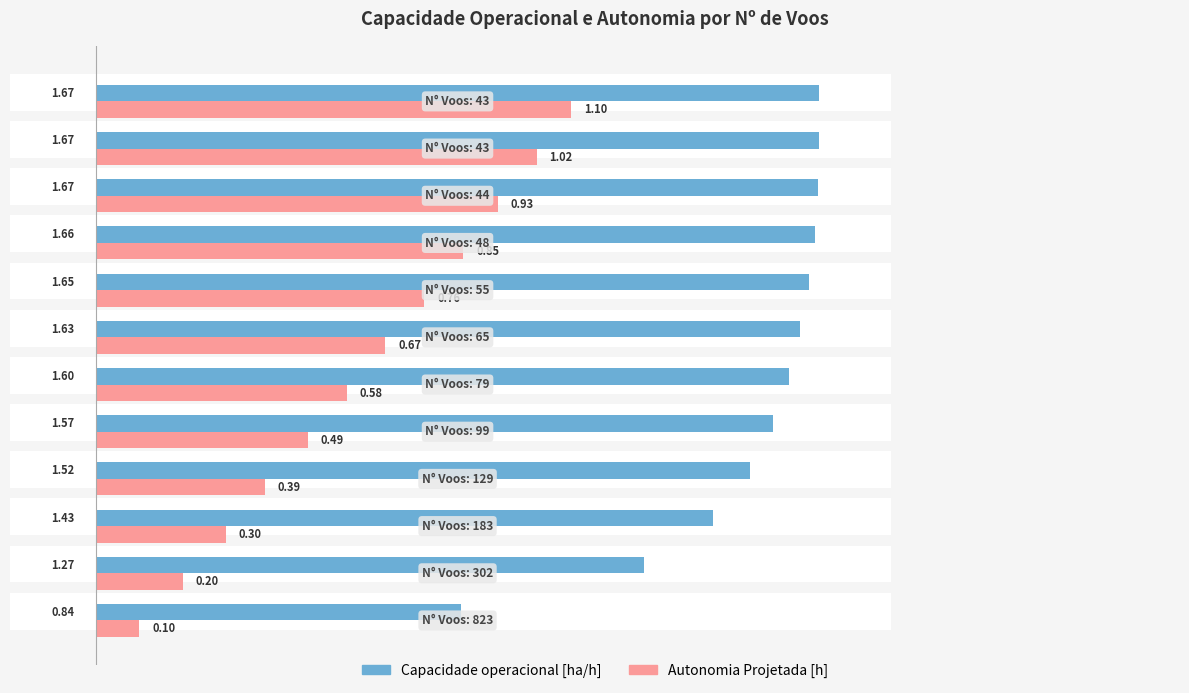

Does the chart contain any negative values?

No